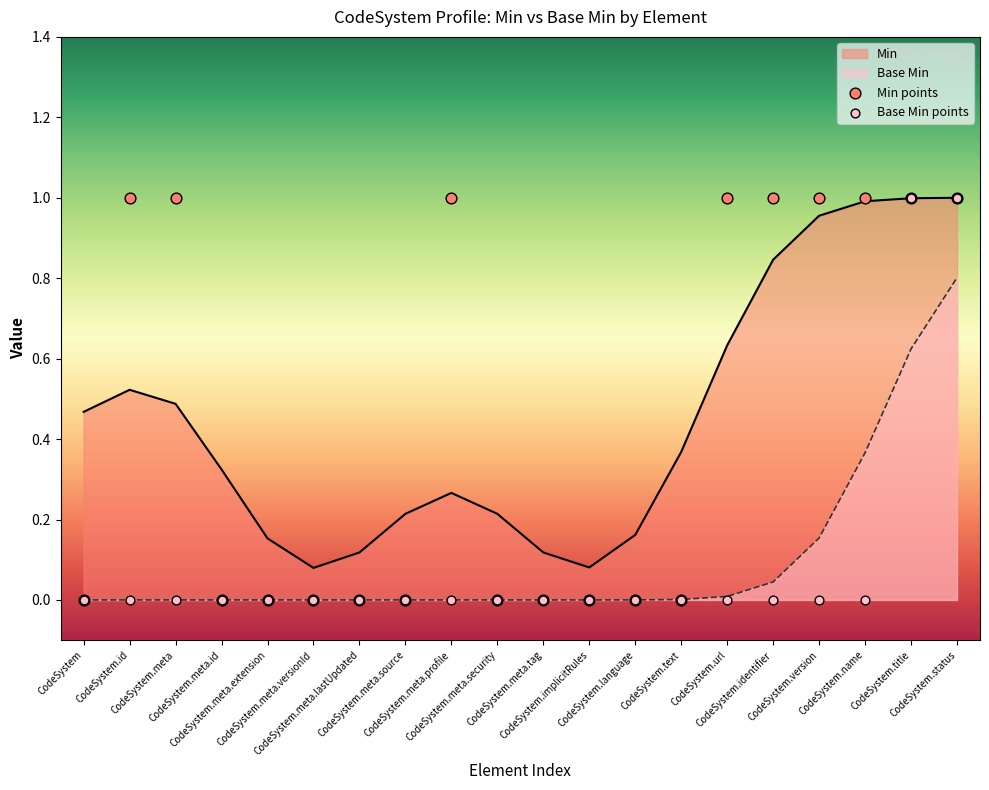

Which series has the largest Y range (max minus min)?

Min points